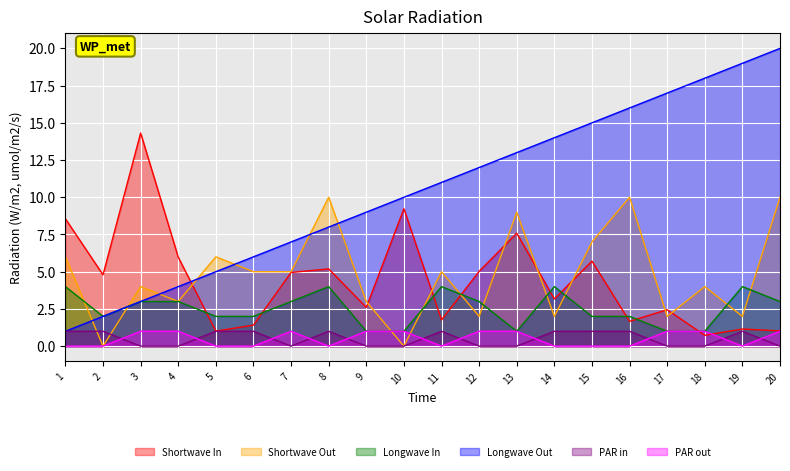

What is the difference between the jitter values at 10 and 15?

7.0